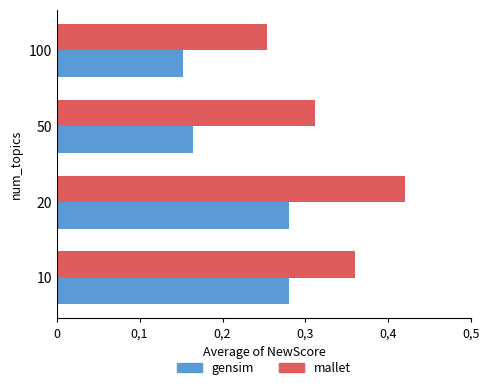

Rank the series by their maximum value, from lowest to highest.

gensim, mallet